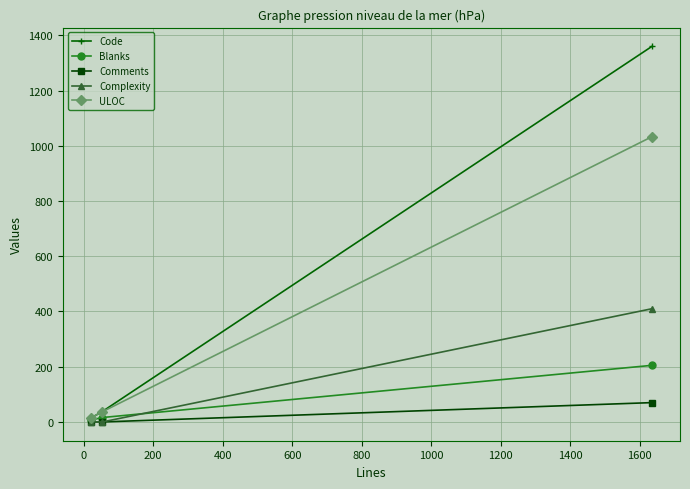

How many data points does each series have?

3